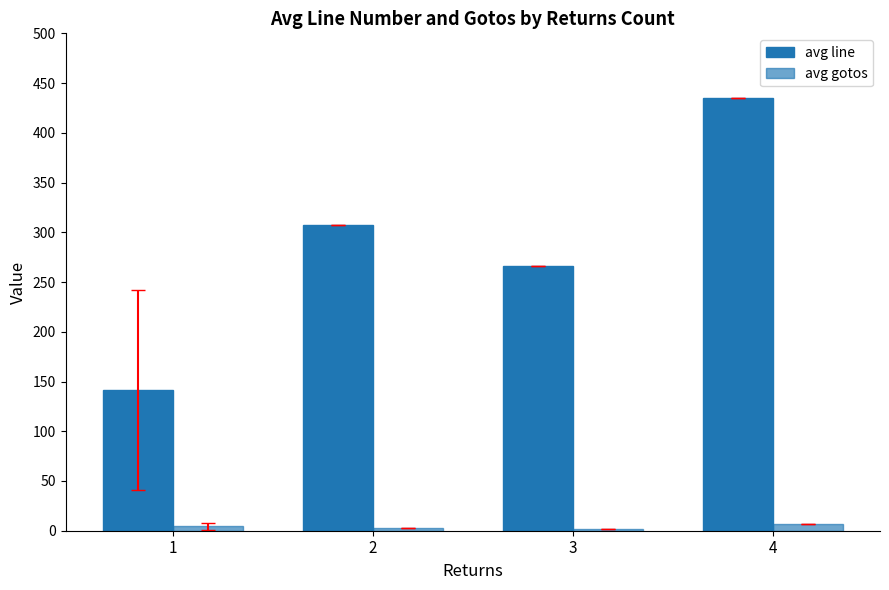

What is the value of the avg line bar at the 1st from the left?

141.4